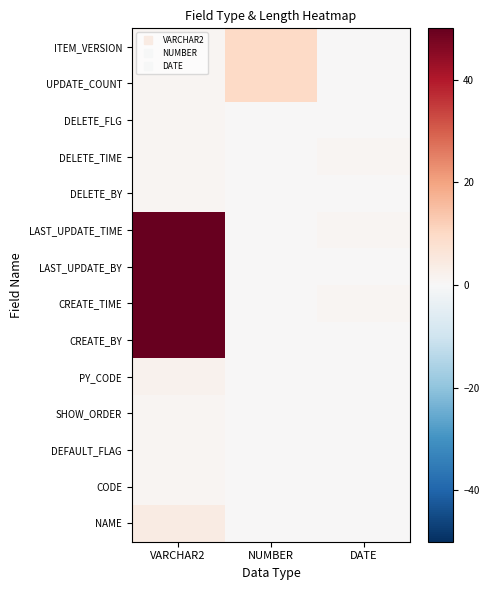

Rank the series at VARCHAR2 from highest to lowest value.

CREATE_BY, CREATE_TIME, LAST_UPDATE_BY, LAST_UPDATE_TIME, NAME, PY_CODE, CODE, DEFAULT_FLAG, SHOW_ORDER, DELETE_BY, DELETE_TIME, DELETE_FLG, UPDATE_COUNT, ITEM_VERSION